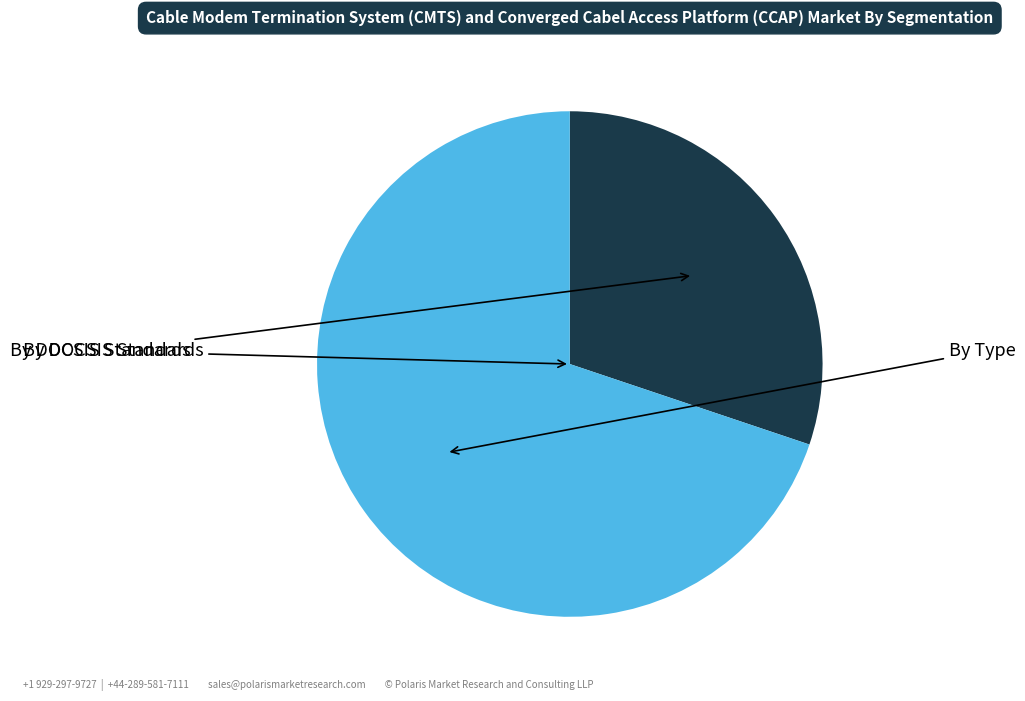

Does any single category account for the majority?

Yes